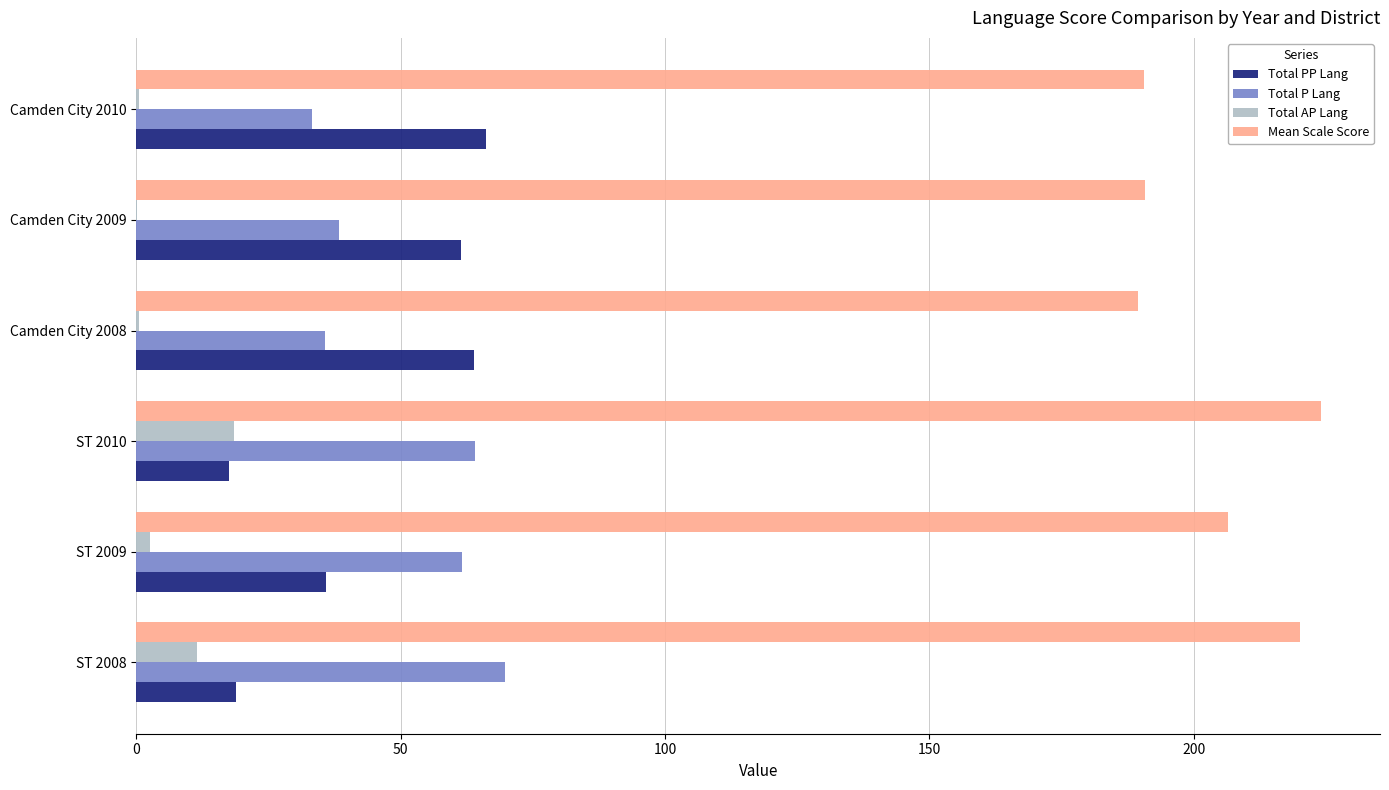

Is it true that Total PP Lang equals 17.6 at ST 2010?

True